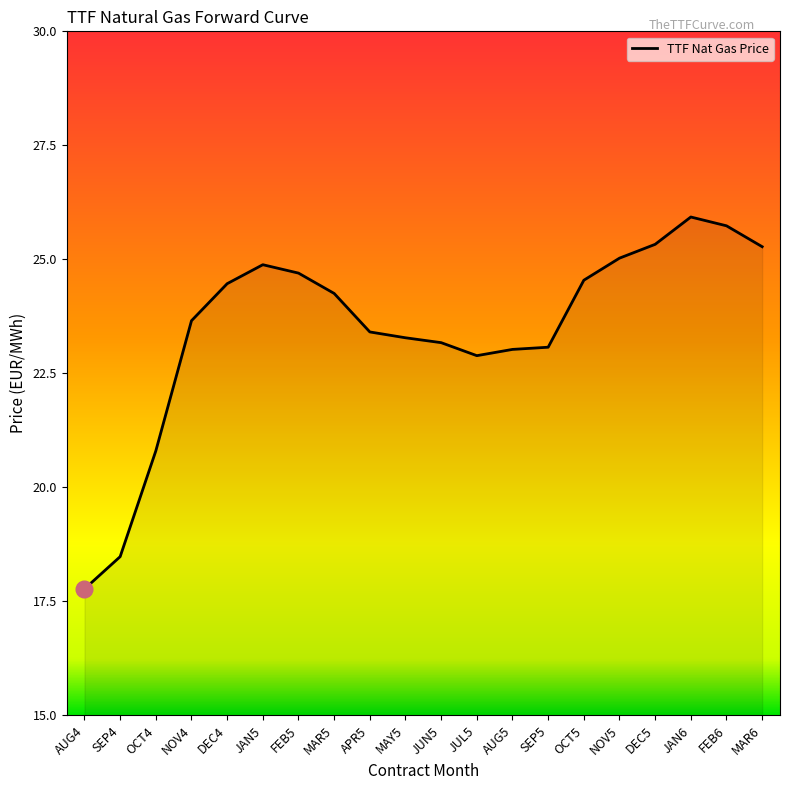

What is the difference between the values at NOV5 and JAN6?

0.9